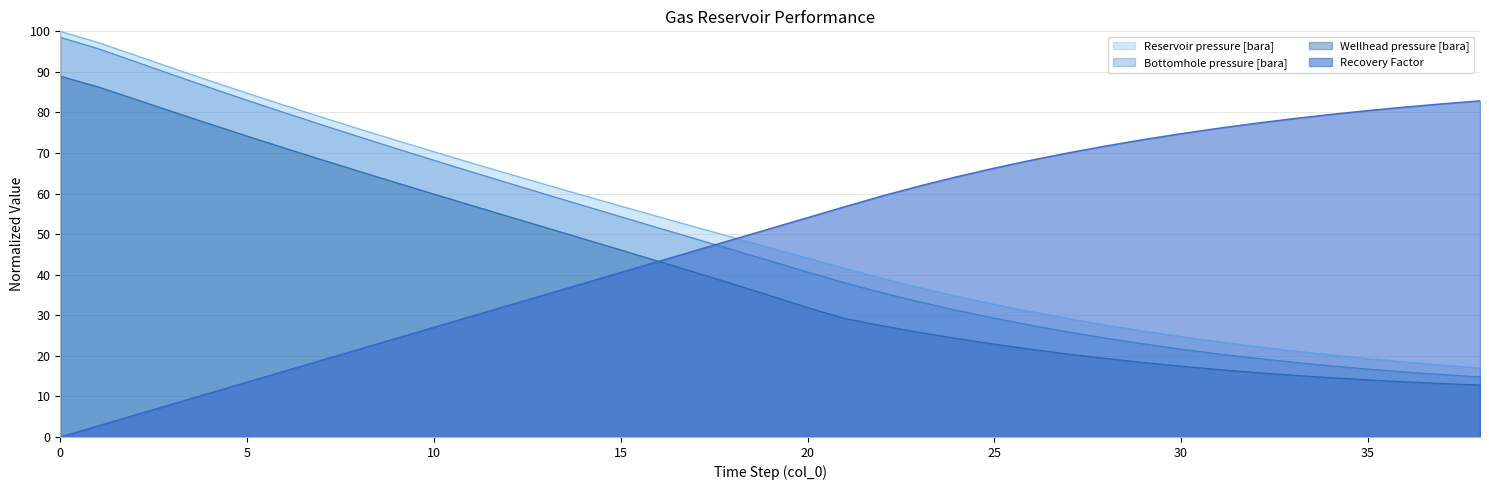

Reading left to right, list all the values displayed in this chart.

Reservoir pressure [bara]: 100.0	97.3	94.1	91.0	87.8	84.8	81.8	78.8	76.0	73.1	70.3	67.6	64.9	62.2	59.6	56.9	54.3	51.8	49.2	46.7	44.1	41.6	39.1	36.8	34.7	32.7	30.9	29.2	27.6	26.1	24.8	23.5	22.3	21.3	20.3	19.4	18.5	17.8	17.1
Bottomhole pressure [bara]: 98.5	95.8	92.6	89.3	86.2	83.0	80.0	77.0	74.0	71.1	68.2	65.4	62.6	59.8	57.1	54.3	51.6	48.9	46.1	43.4	40.7	38.0	35.6	33.3	31.2	29.3	27.5	25.9	24.4	23.0	21.7	20.5	19.4	18.4	17.5	16.7	16.0	15.4	14.8
Wellhead pressure [bara]: 89.0	86.4	83.3	80.2	77.2	74.2	71.3	68.4	65.5	62.7	59.9	57.1	54.4	51.6	48.9	46.1	43.4	40.6	37.7	34.9	31.9	29.2	27.4	25.8	24.3	22.9	21.6	20.4	19.4	18.4	17.5	16.6	15.9	15.2	14.6	14.1	13.6	13.2	12.8
Recovery Factor: 0.0	2.7	5.4	8.1	10.8	13.5	16.2	18.9	21.6	24.3	27.0	29.7	32.4	35.1	37.9	40.6	43.3	46.0	48.7	51.4	54.1	56.8	59.4	61.9	64.2	66.3	68.3	70.1	71.8	73.3	74.8	76.1	77.3	78.5	79.5	80.5	81.3	82.1	82.9